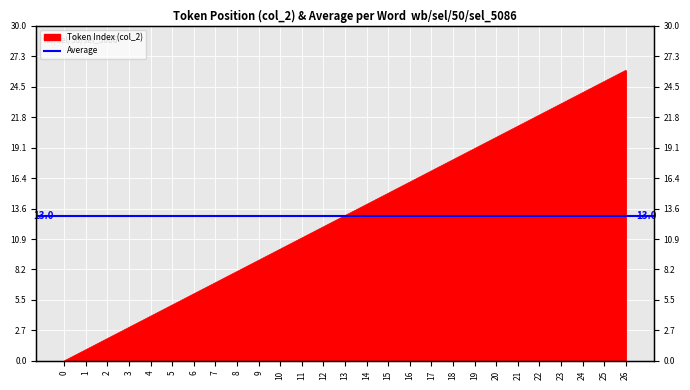

List the labels in order of value, largest first.

26, 25, 24, 23, 22, 21, 20, 19, 18, 17, 16, 15, 14, 13, 12, 11, 10, 9, 8, 7, 6, 5, 4, 3, 2, 1, 0